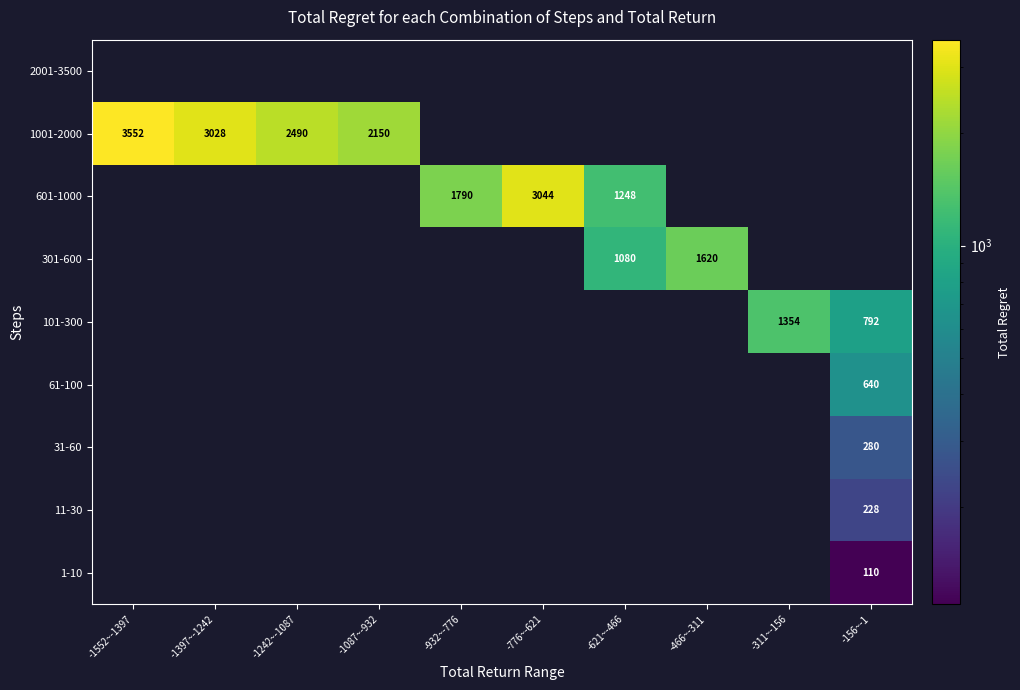

The value of 601-1000 at -776~-621 is 1619. True or false?

False